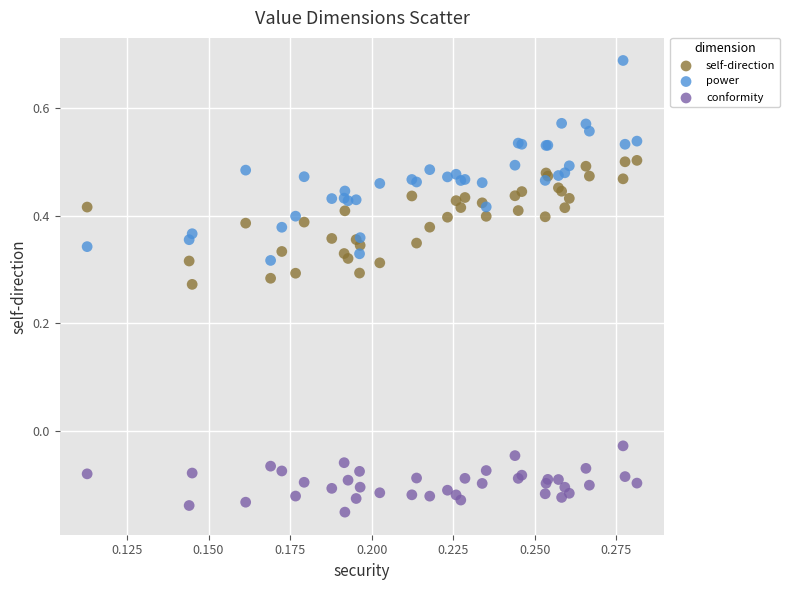

Which series contains the highest Y value?

power